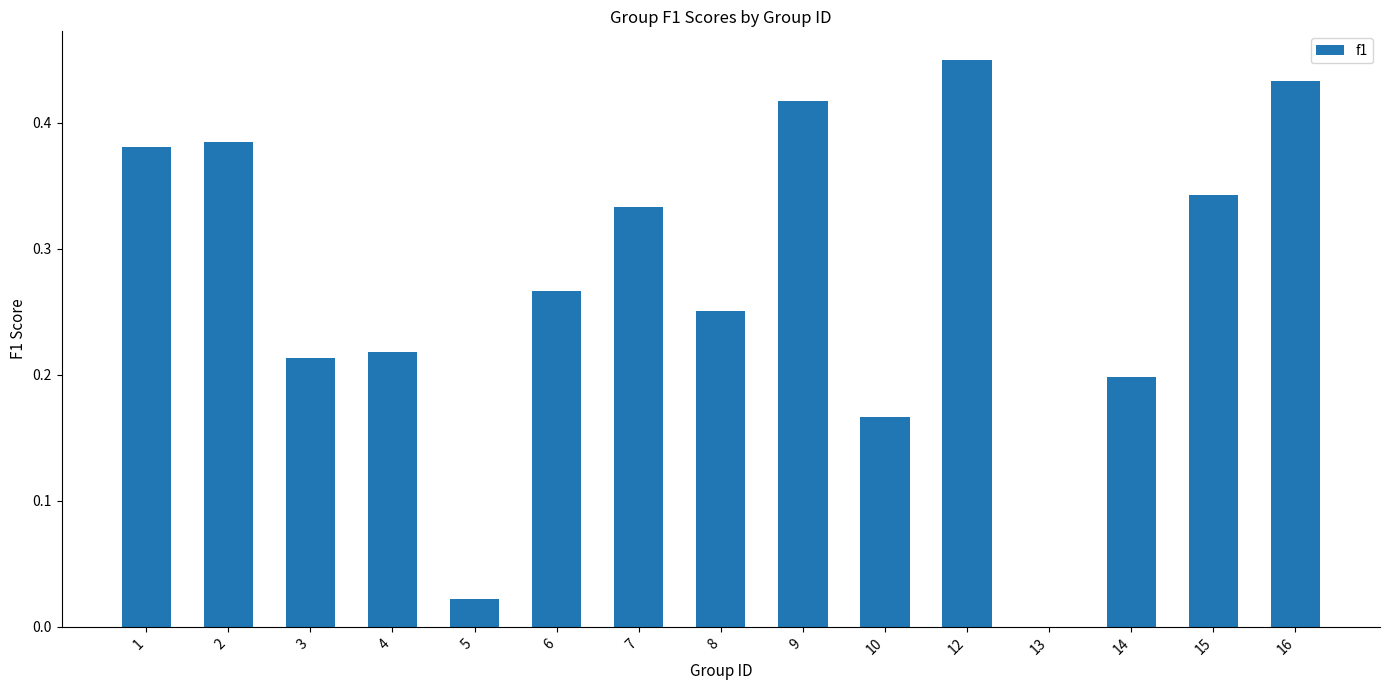

The chart shows a value of 0.2 at 10. True or false?

True